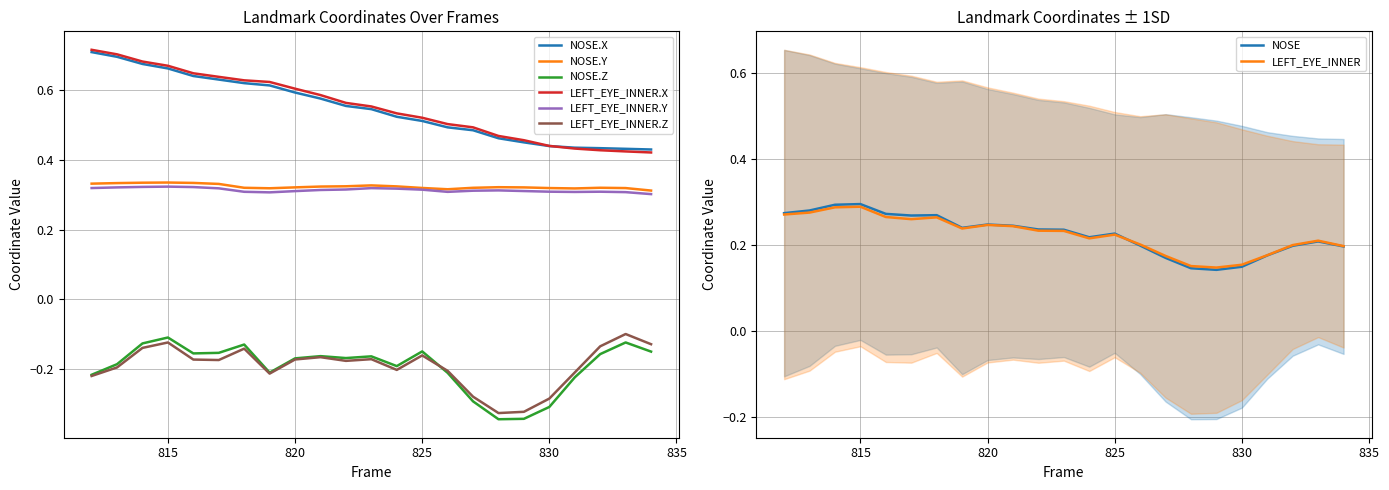

Which series has the largest total across all categories?

LEFT_EYE_INNER.X